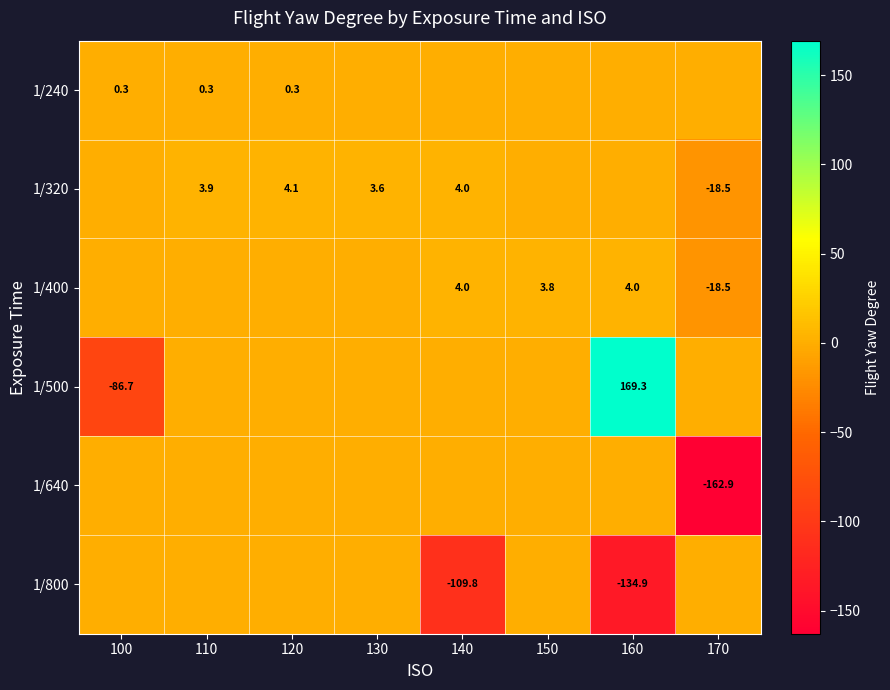

Between 120 and 150, which is larger?

120